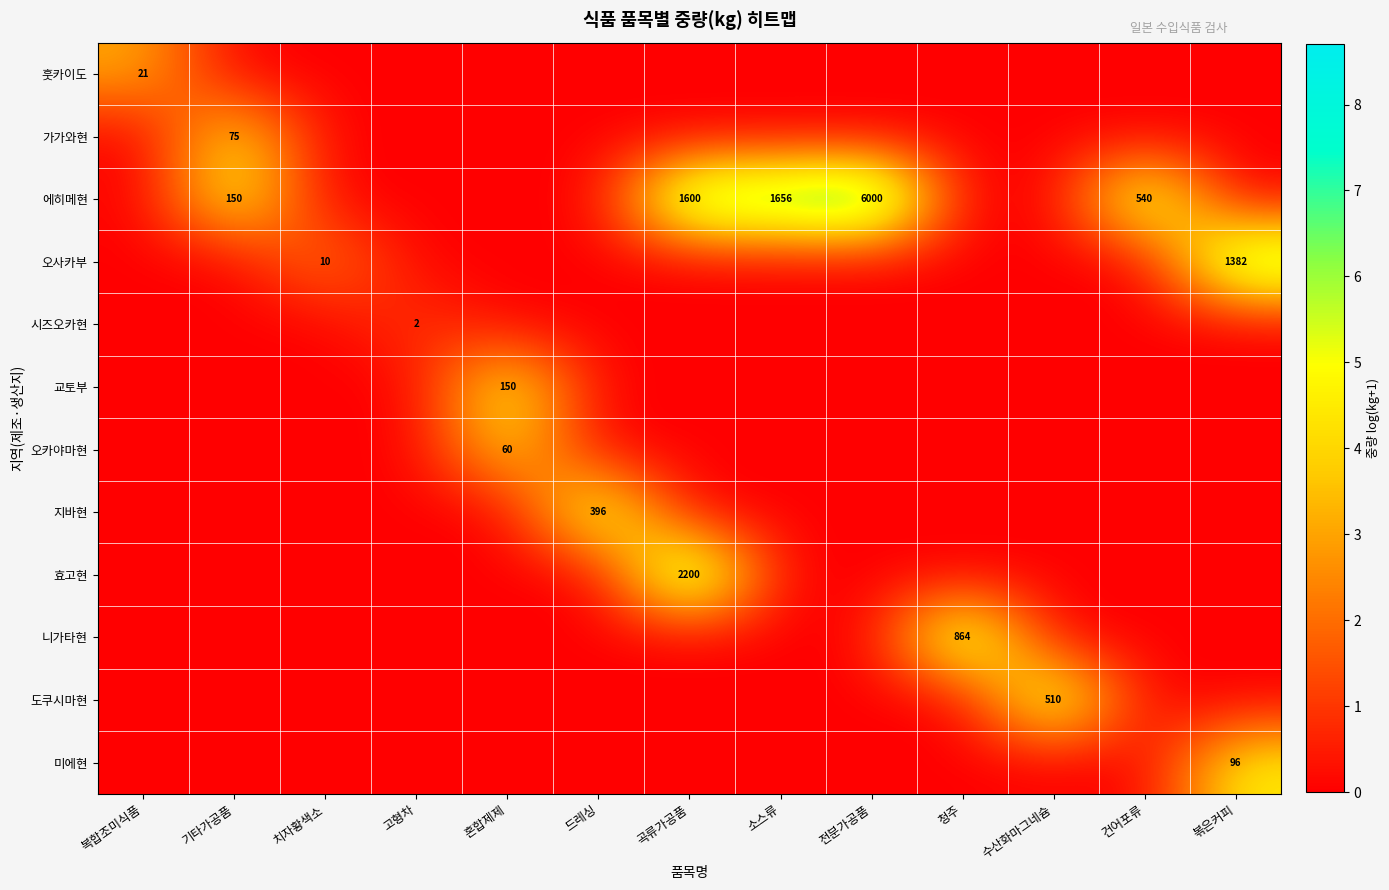

The 훗카이도 series shows 34 at 복합조미식품. True or false?

False